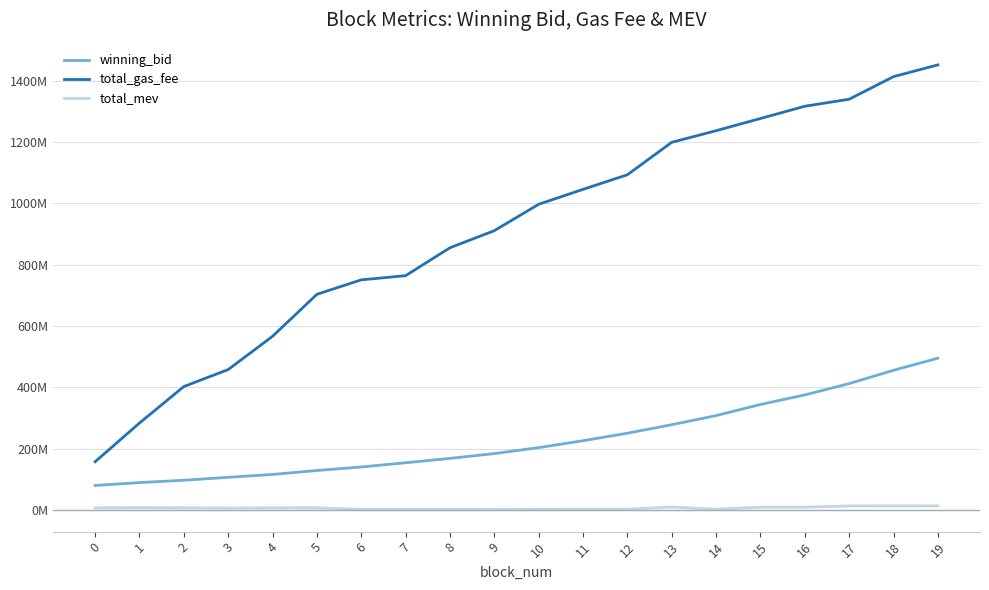

Is it true that total_mev equals 19996541.4 at 17?

False